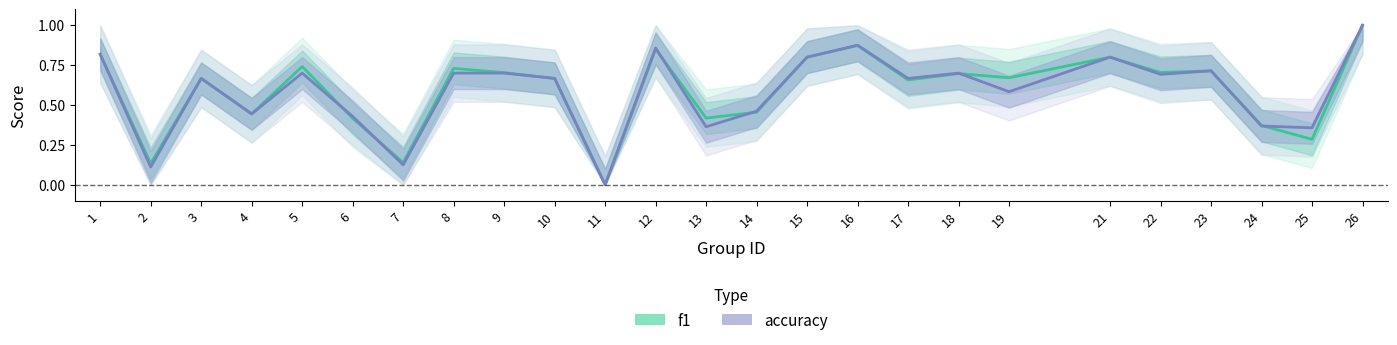

Read the accuracy value at 15.

0.8